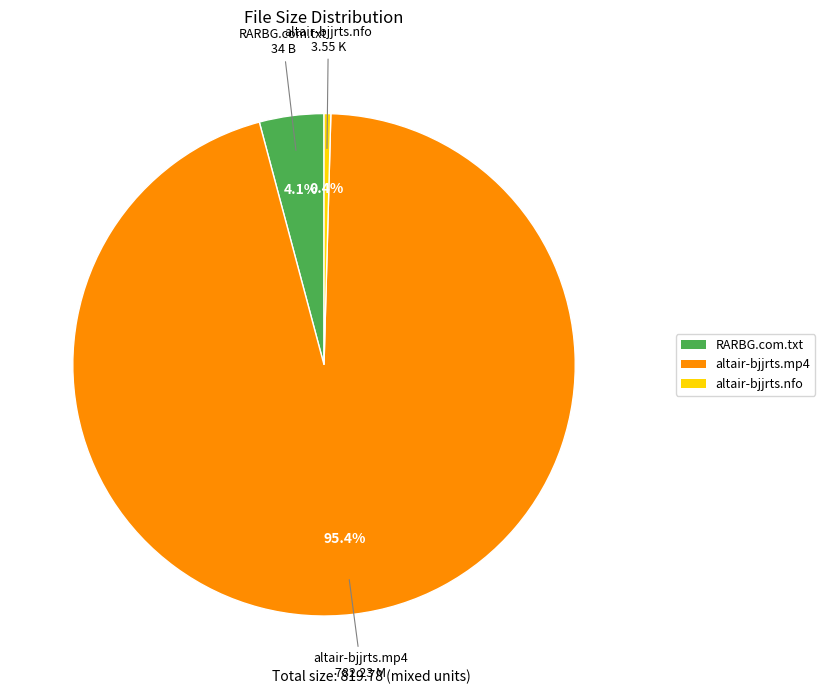

Which category accounts for the majority?

altair-bjjrts.mp4